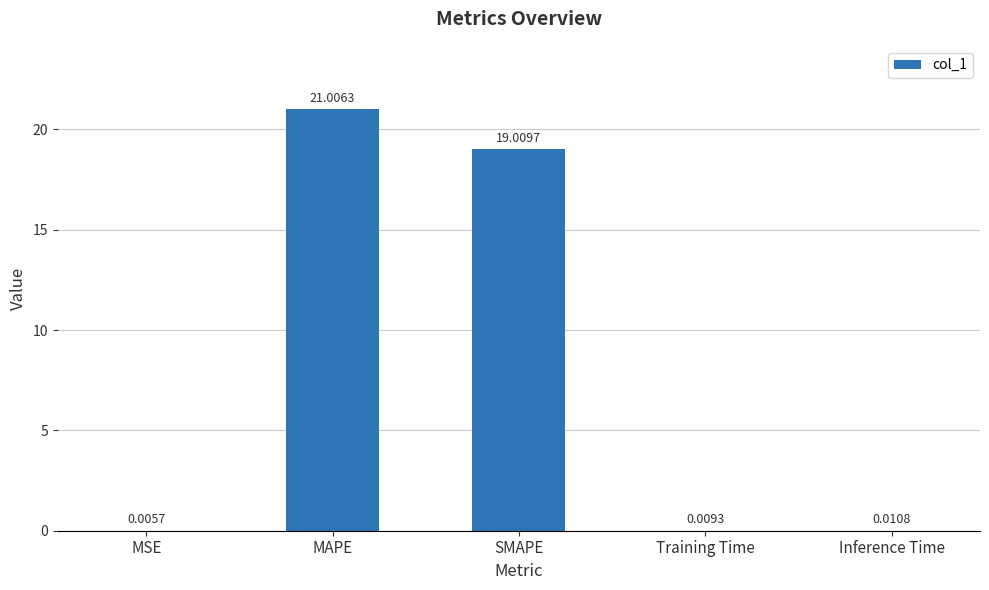

Which has a higher value, Inference Time or MAPE?

MAPE